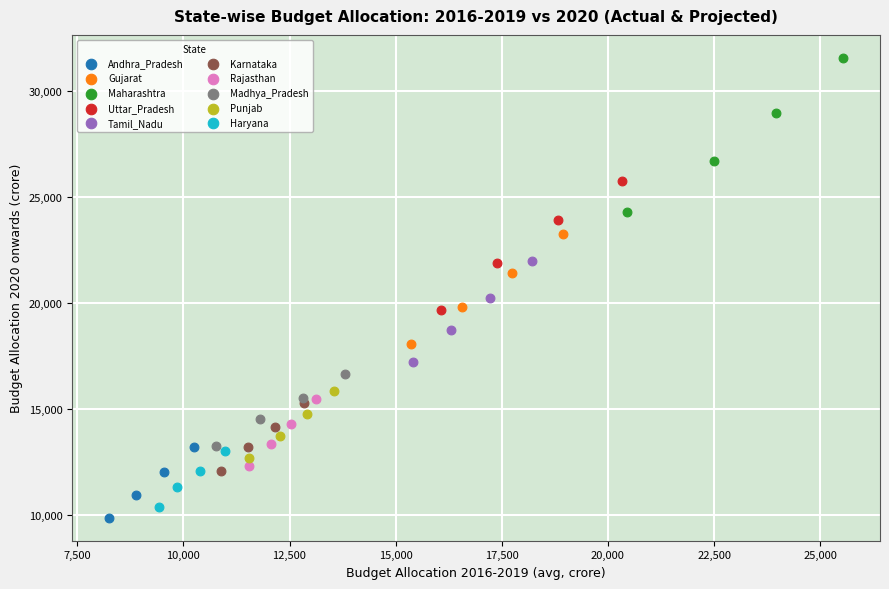

Which series has the widest spread of Y values?

Maharashtra